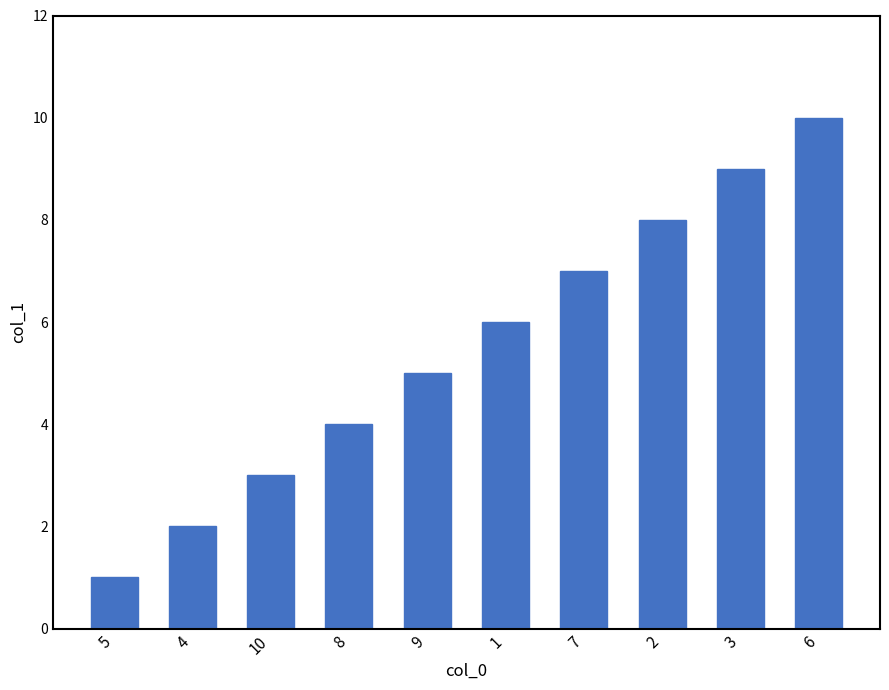

What is the maximum value shown in the chart?

10